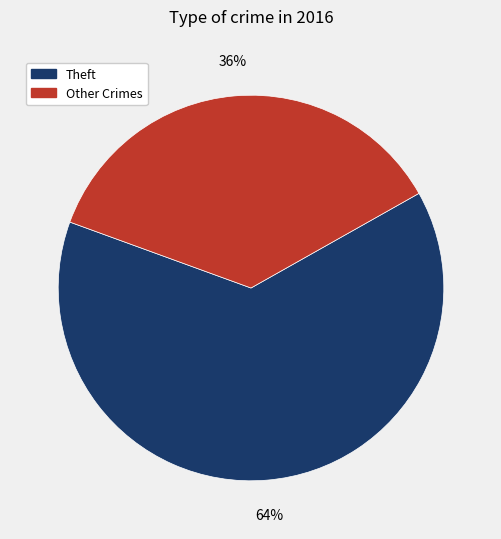

Which category has the smallest portion of the pie?

Other Crimes